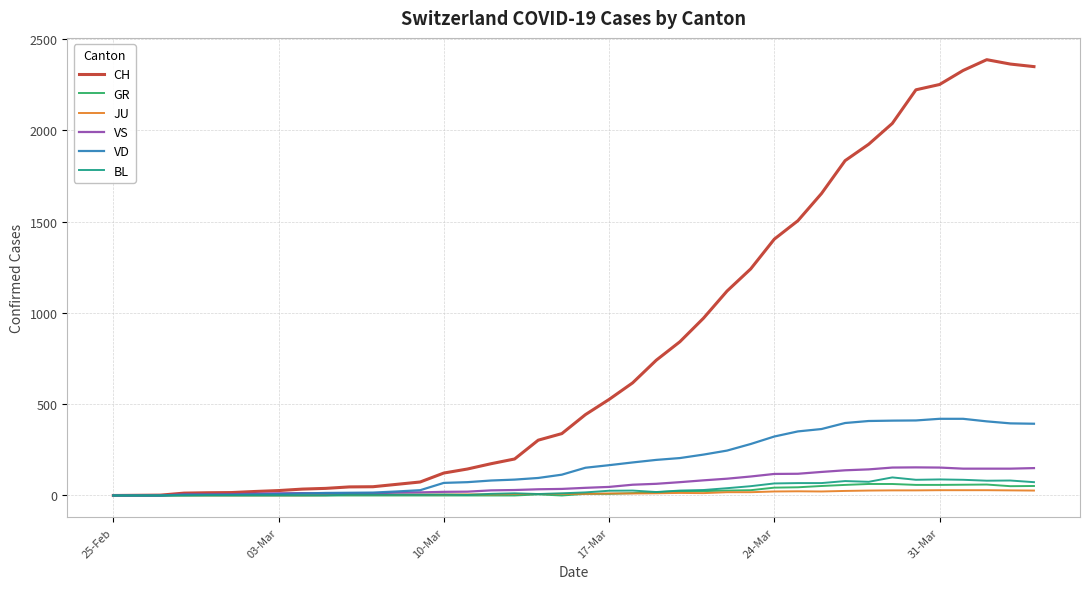

Which series has the largest total across all categories?

CH